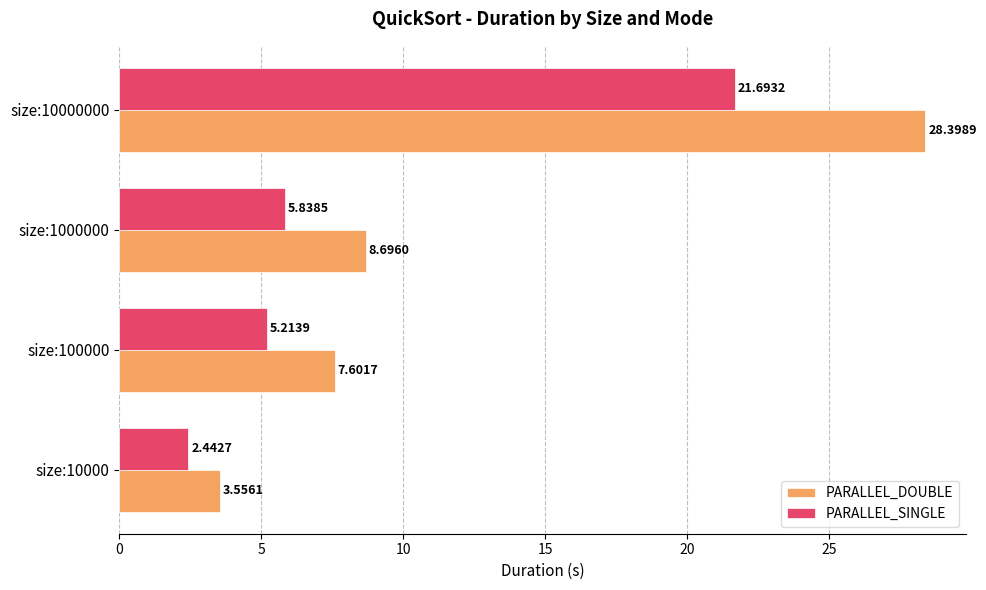

Which series has the widest spread of values?

PARALLEL_DOUBLE